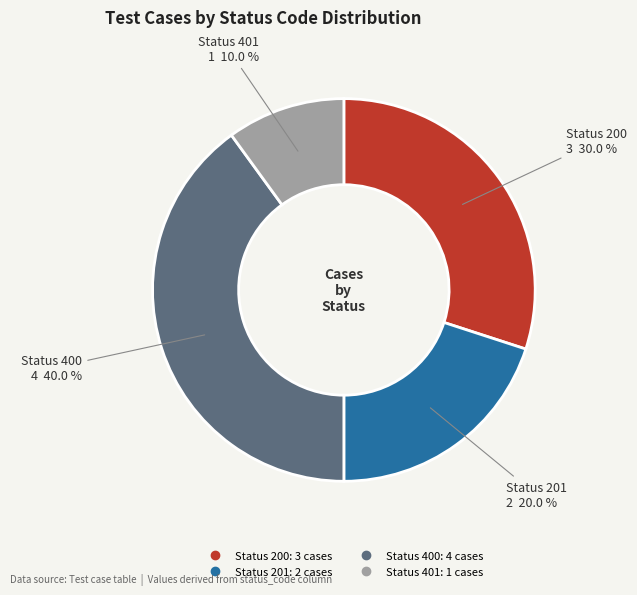

Is there any slice that represents more than half of the pie?

No